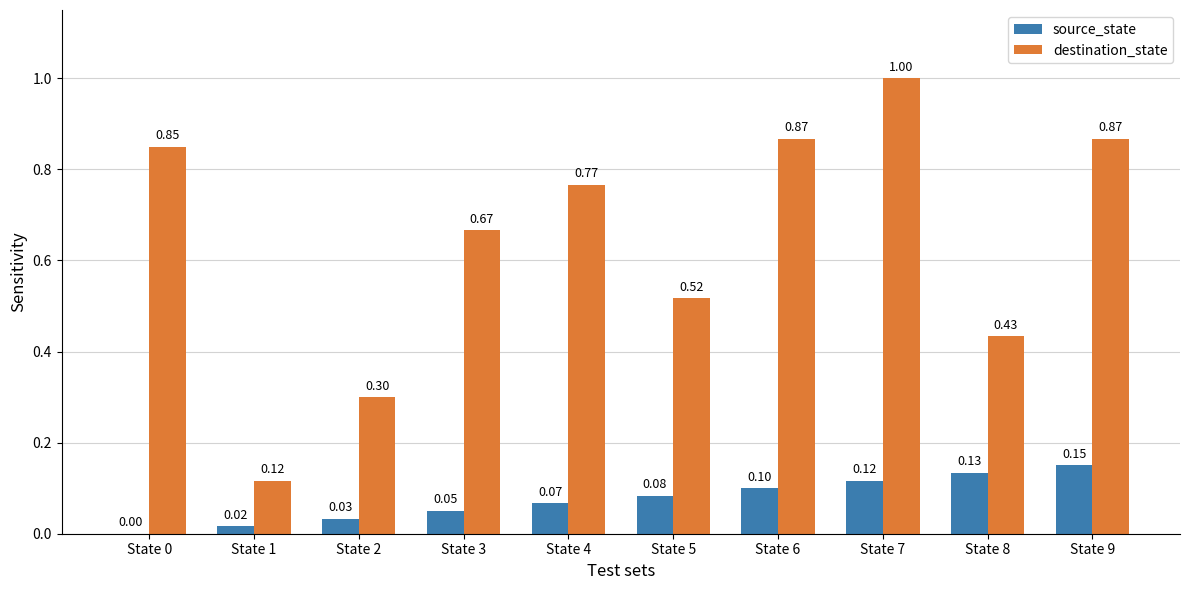

Count the number of data series in this chart.

2